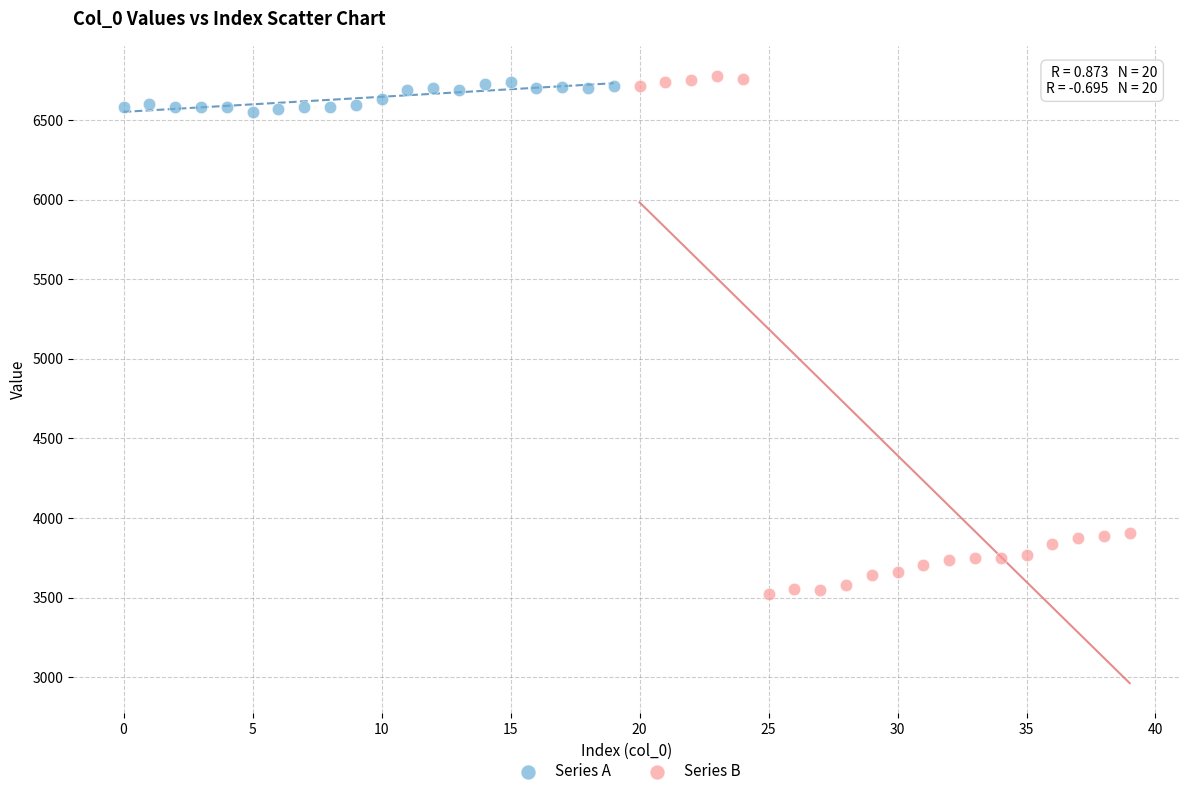

Which series has the widest spread of Y values?

Series B